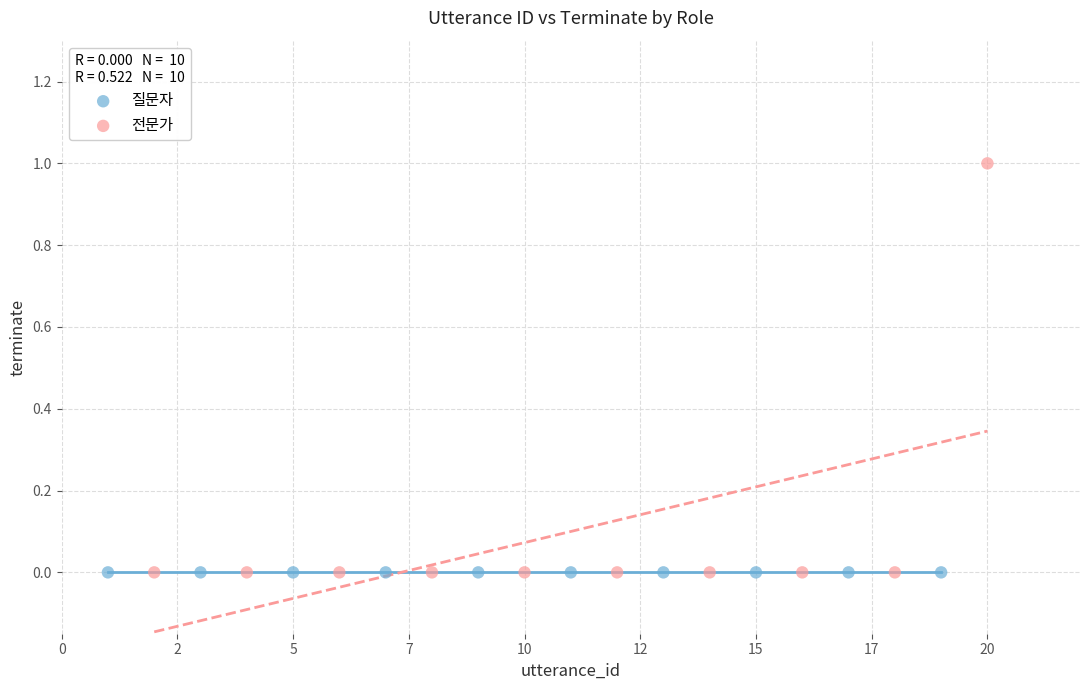

What are all the series names shown in the legend?

질문자, 전문가